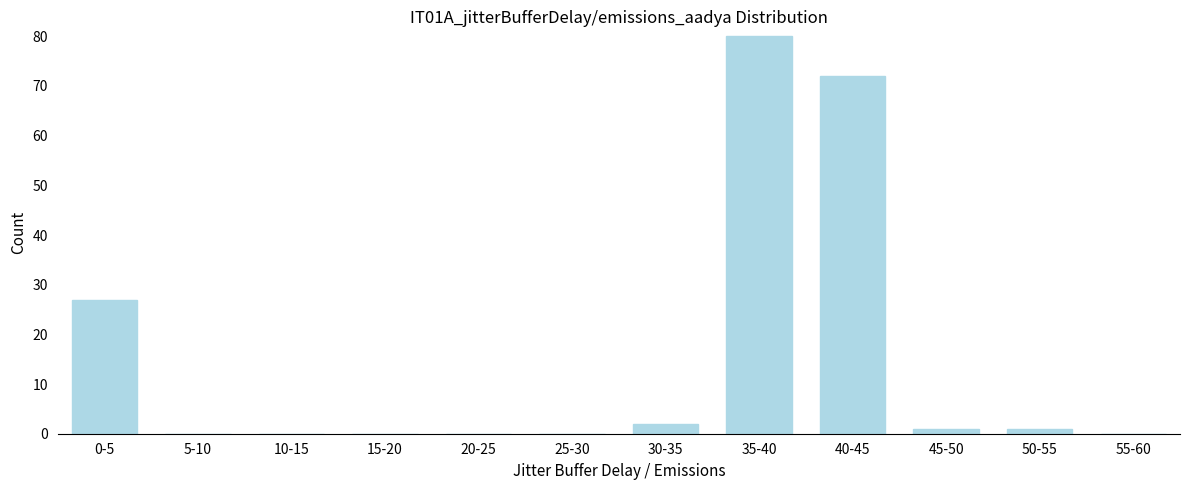

Reading left to right, extract all data points from this chart.

0-5=27	5-10=0	10-15=0	15-20=0	20-25=0	25-30=0	30-35=2	35-40=80	40-45=72	45-50=1	50-55=1	55-60=0